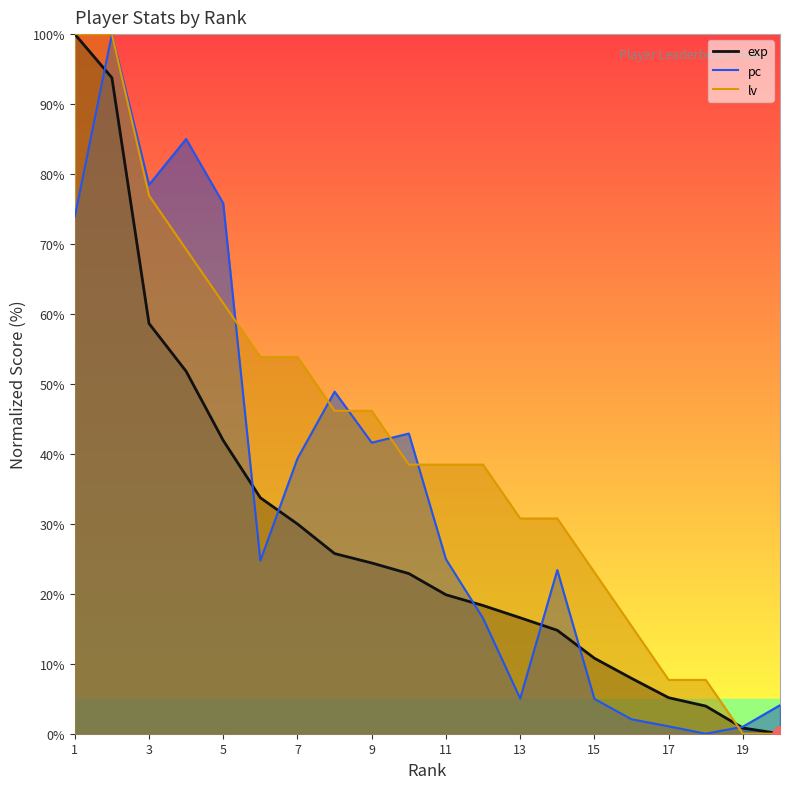

At which category is the sum across all series the highest?

2